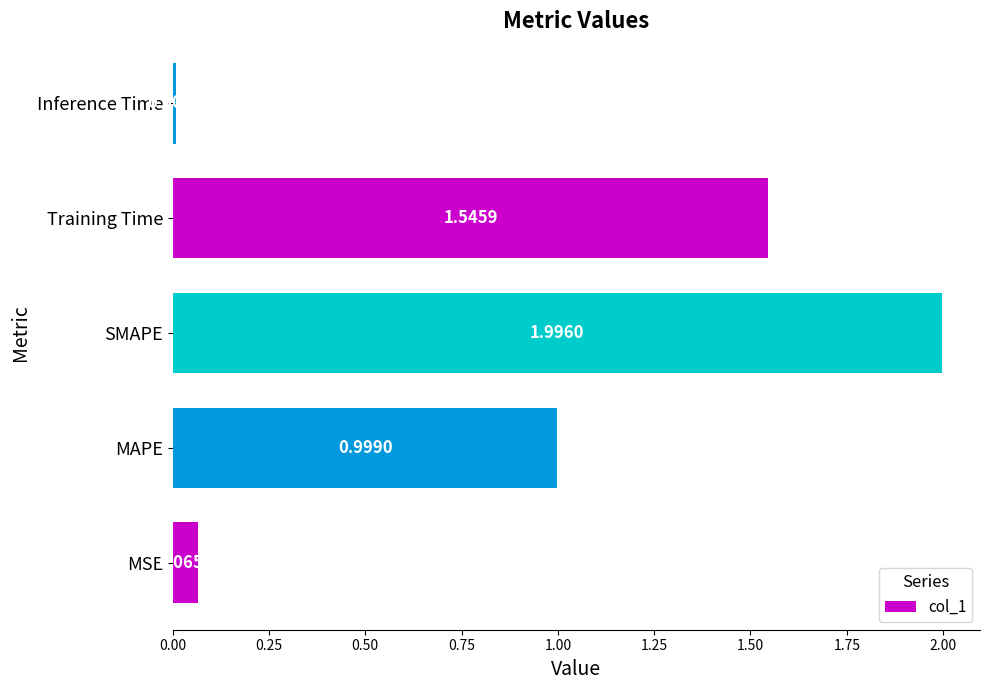

At which category does the chart reach its minimum across all series?

Inference Time